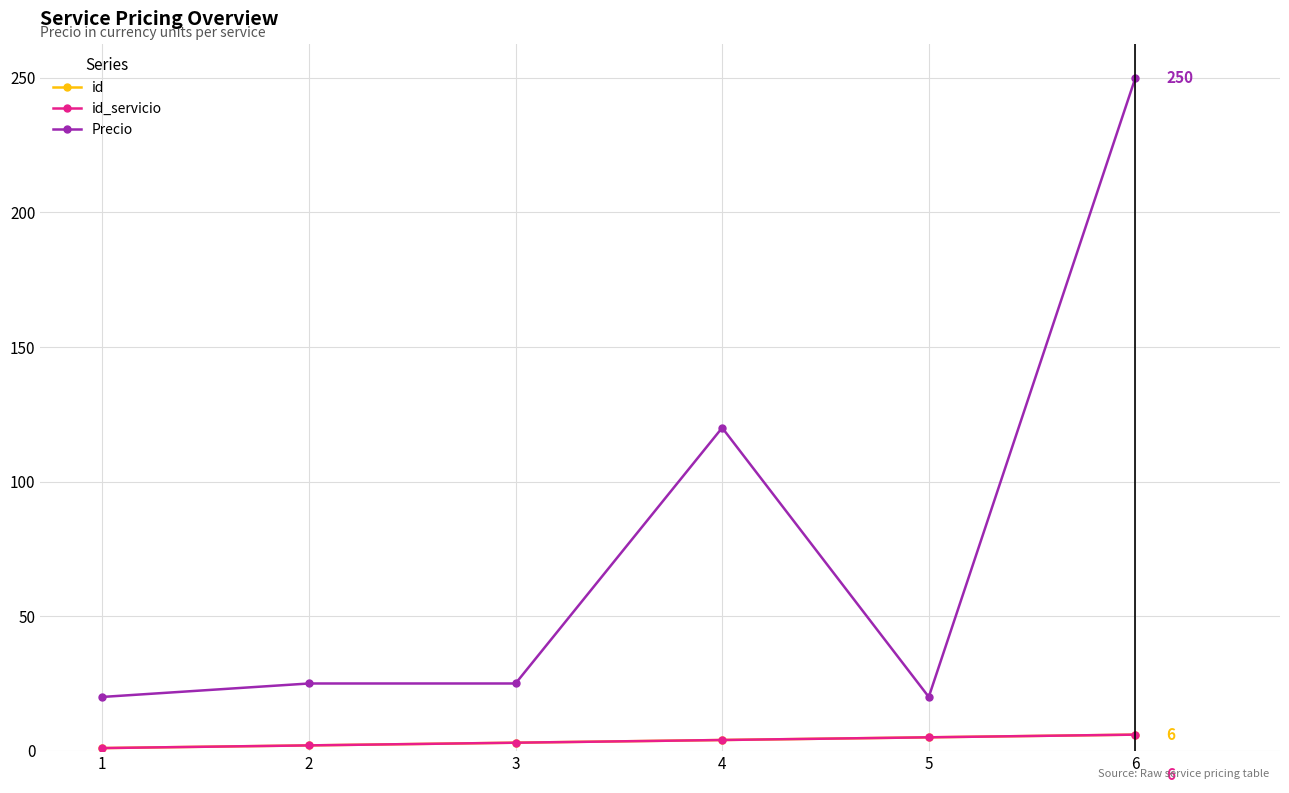

Rank the series at 5 from lowest to highest value.

id, id_servicio, Precio